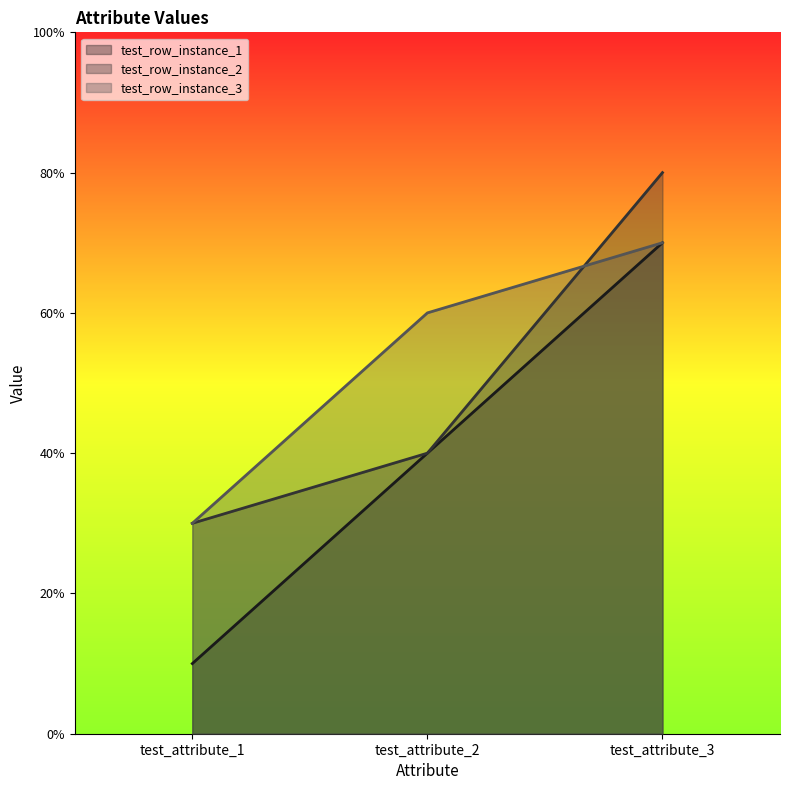

How many lines are shown in the chart?

3